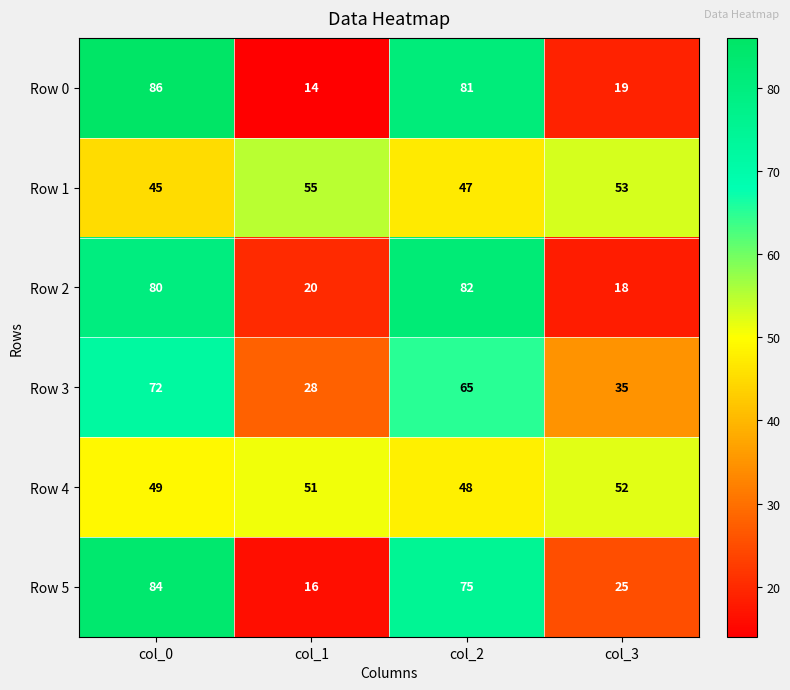

What is the difference between the Row 0 values at col_3 and col_0?

67